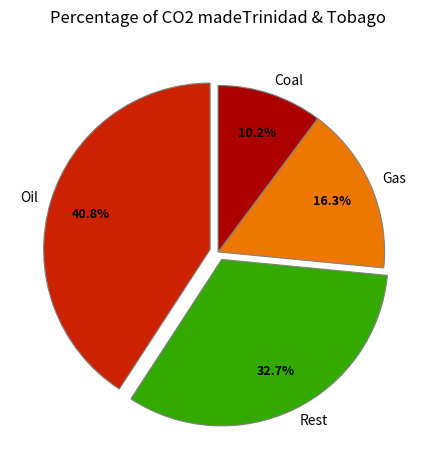

What percentage do Oil and Gas together represent?

57.1%